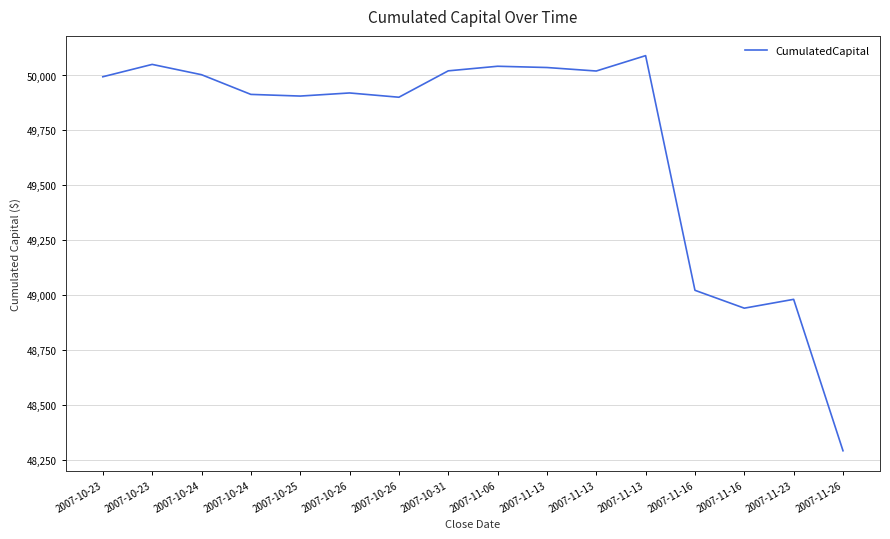

How many points are higher than both their immediate neighbors (excluding endpoints)?

5